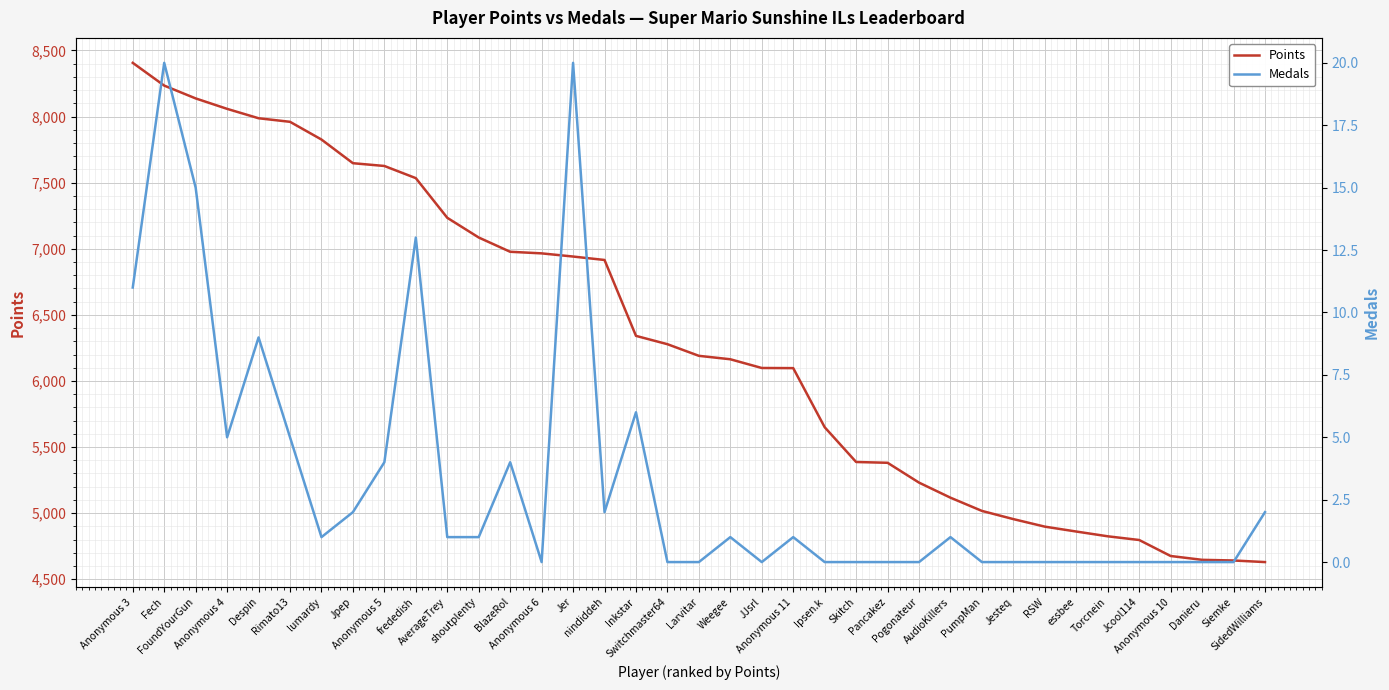

What is the total value across all series at Switchmaster64?

6278